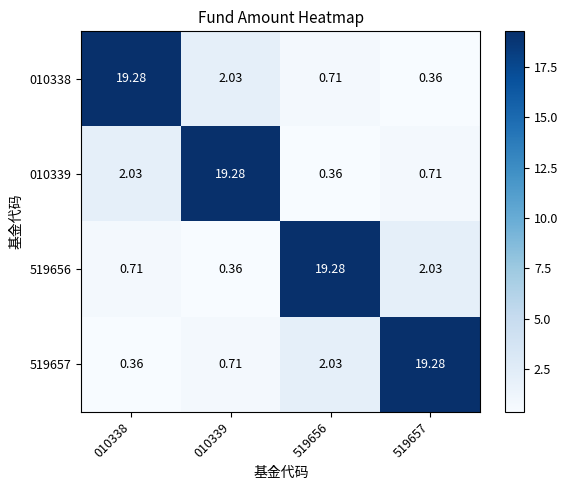

How many data points does each series have?

4